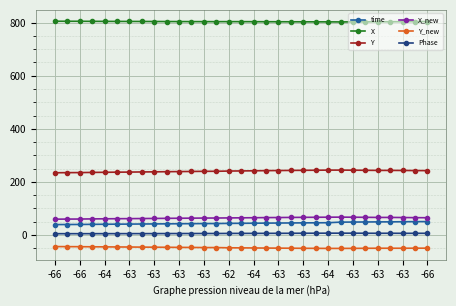

At how many categories does at least one series exceed 174?

31